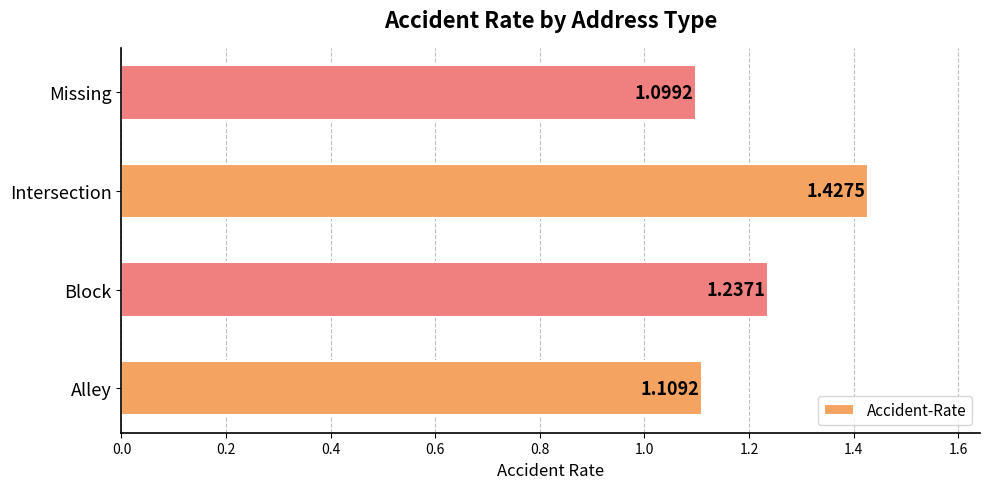

What is the difference between the maximum and second lowest values?

0.3